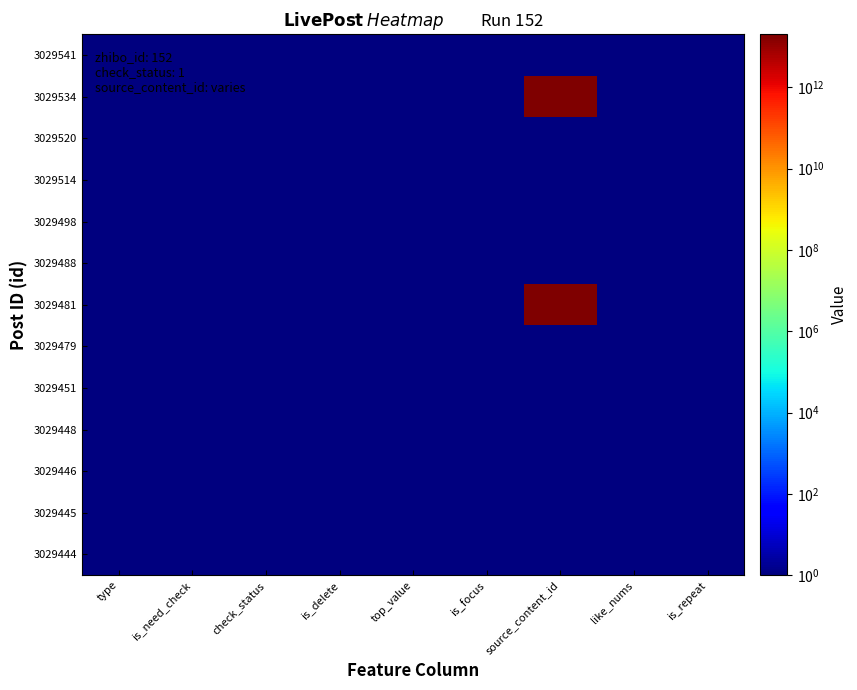

Which has a higher value, source_content_id or is_delete?

source_content_id